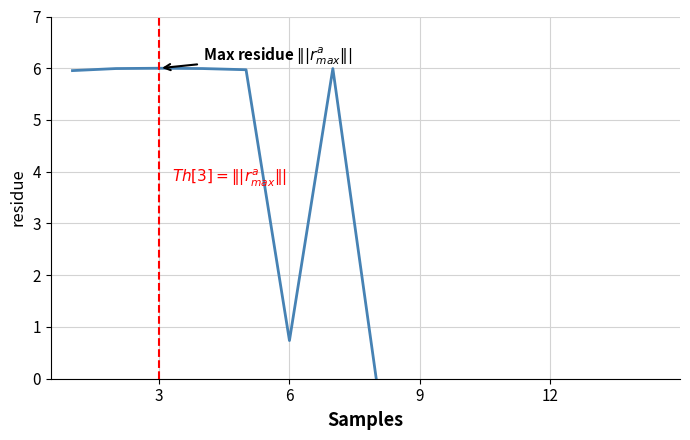

True or false: there are more than 0 points higher than both neighbors.

True